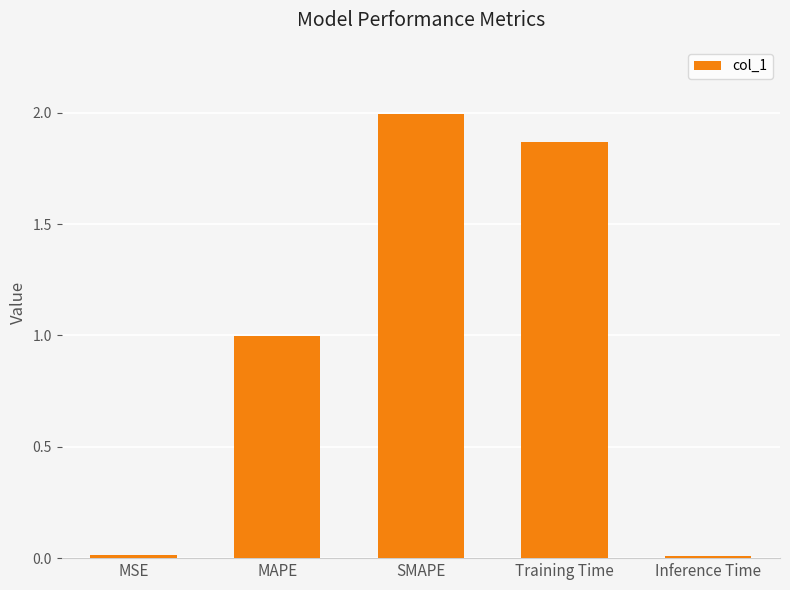

What is the average value?

1.0